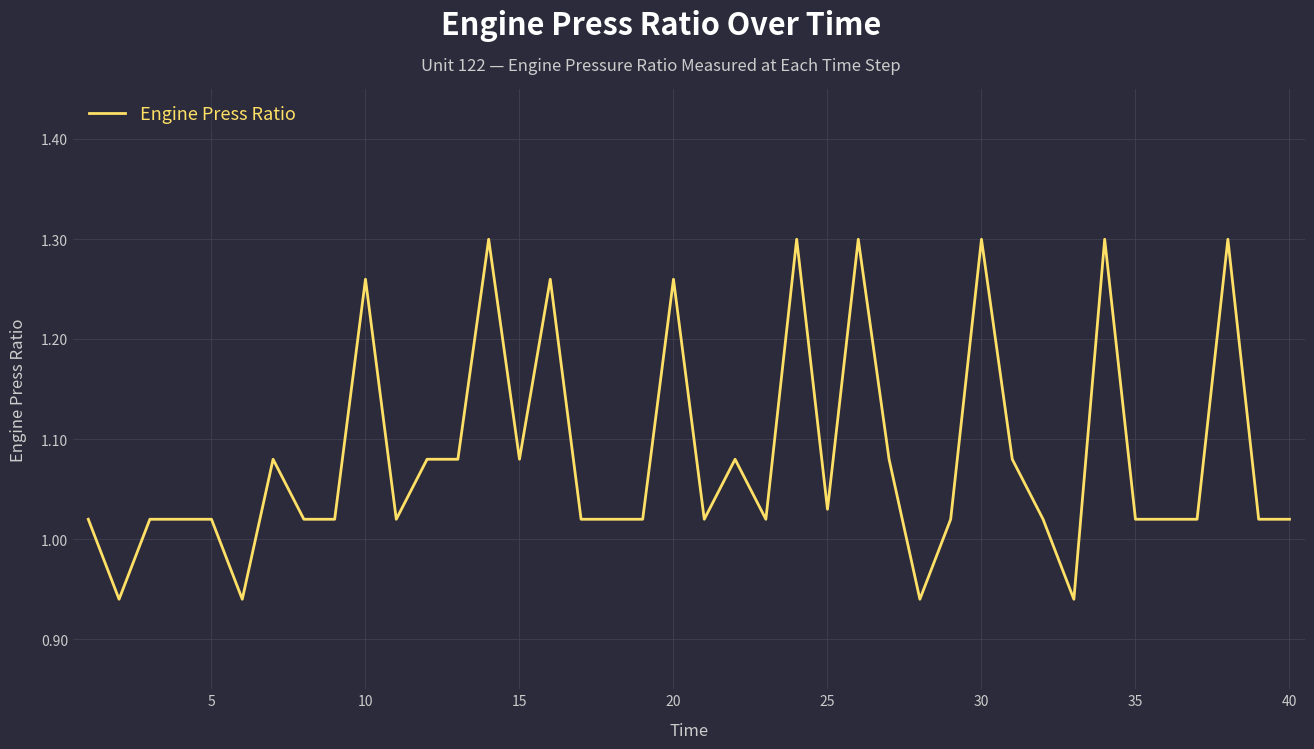

What is the sum of all values?

43.3